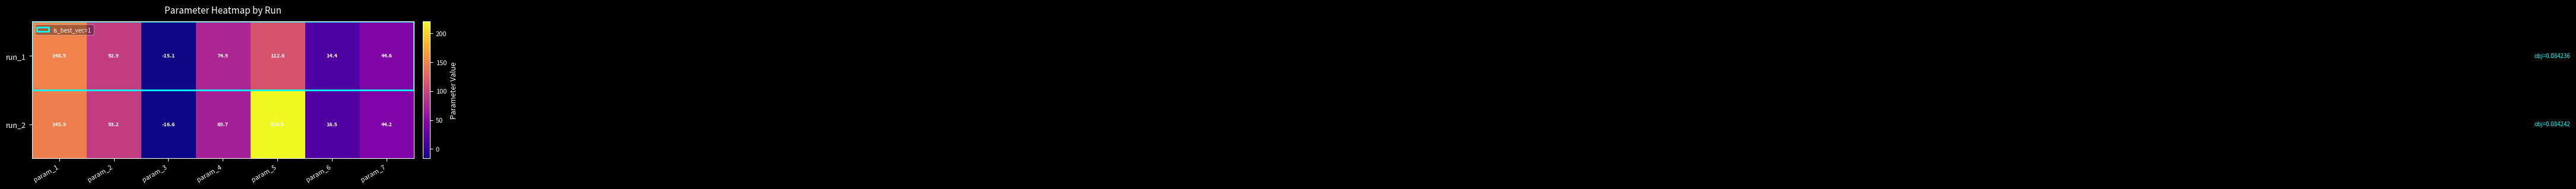

Where is run_1 nearest to the value 66?

param_4